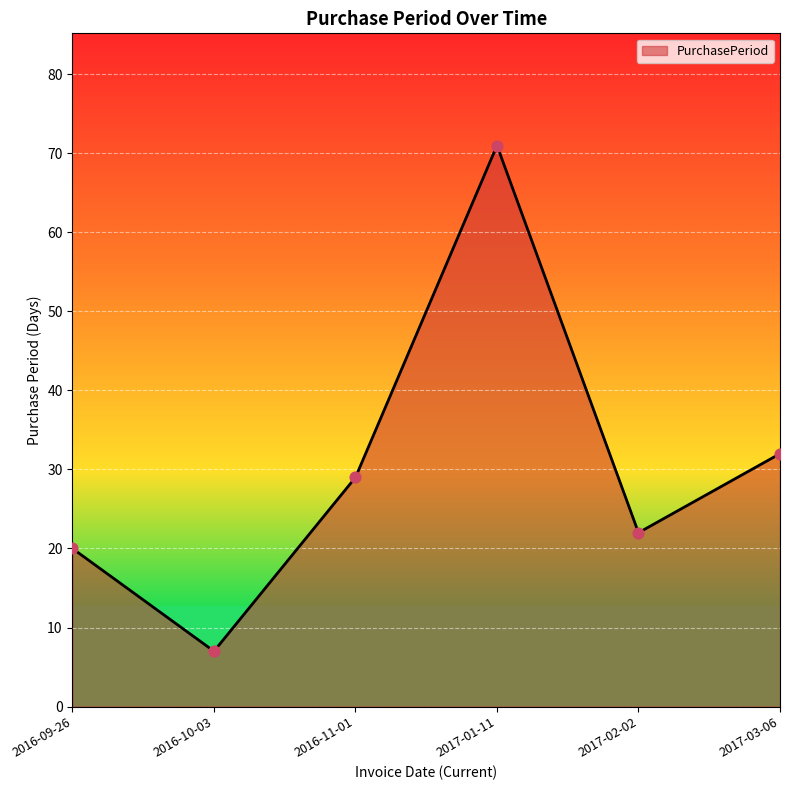

Approximately how many times larger is the value at 2017-03-06 compared to 2016-10-03?

4.6